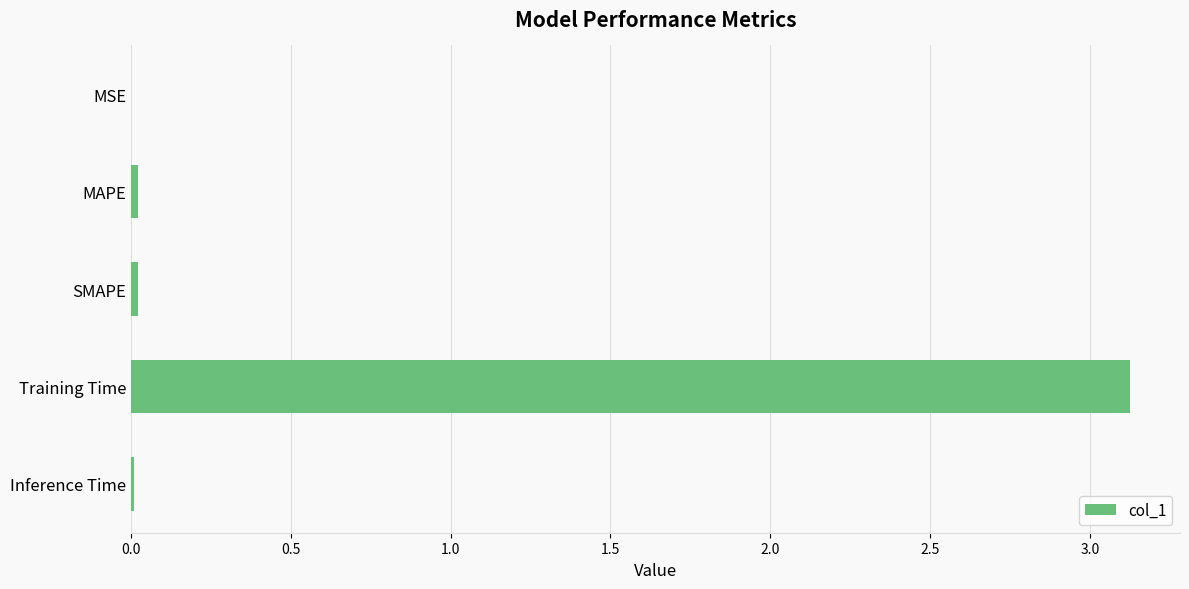

What is the sum of all values?

3.2